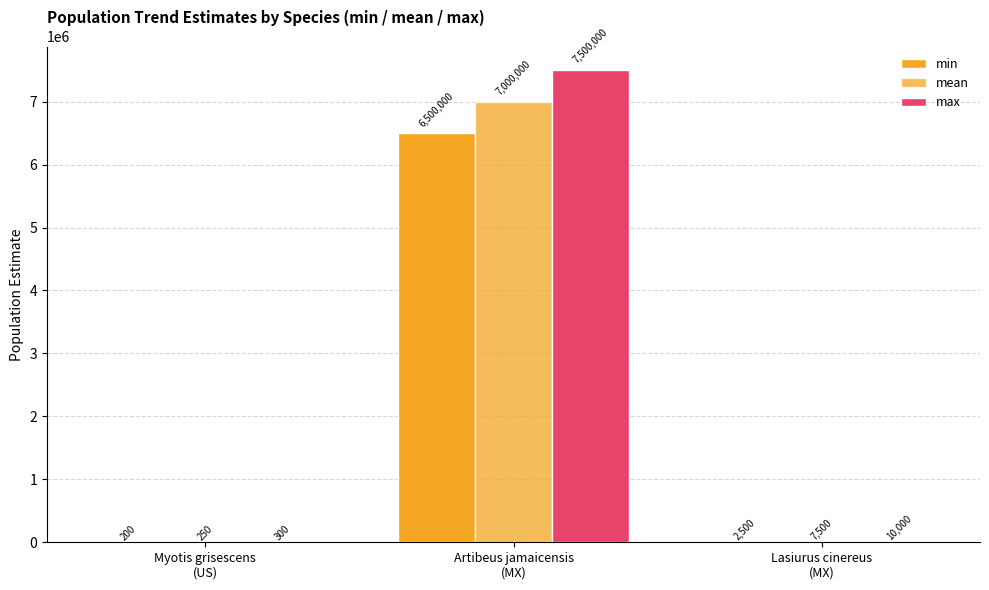

Are the bars grouped side by side (vs. stacked)?

Yes